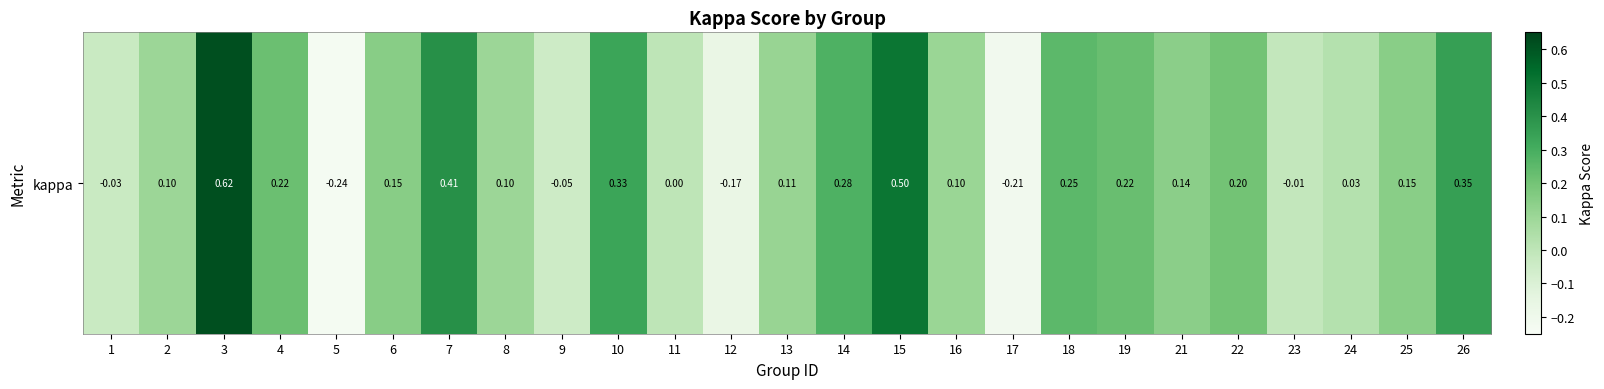

What is the sum of all values?

3.6